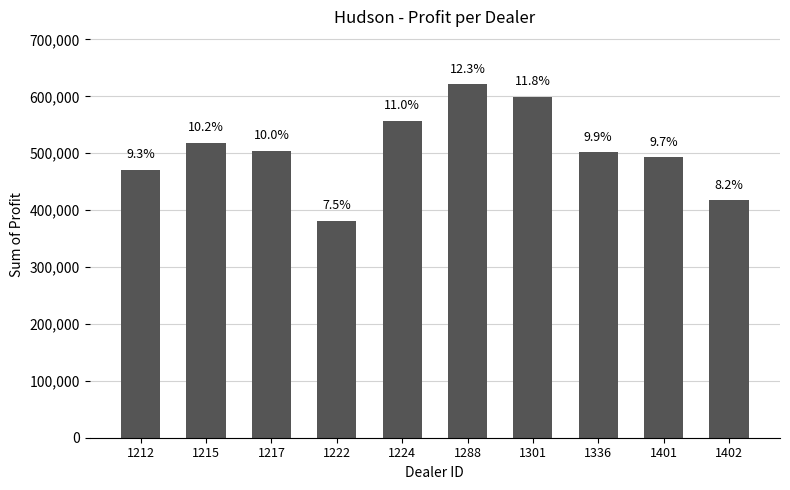

How many bars are there in total?

10